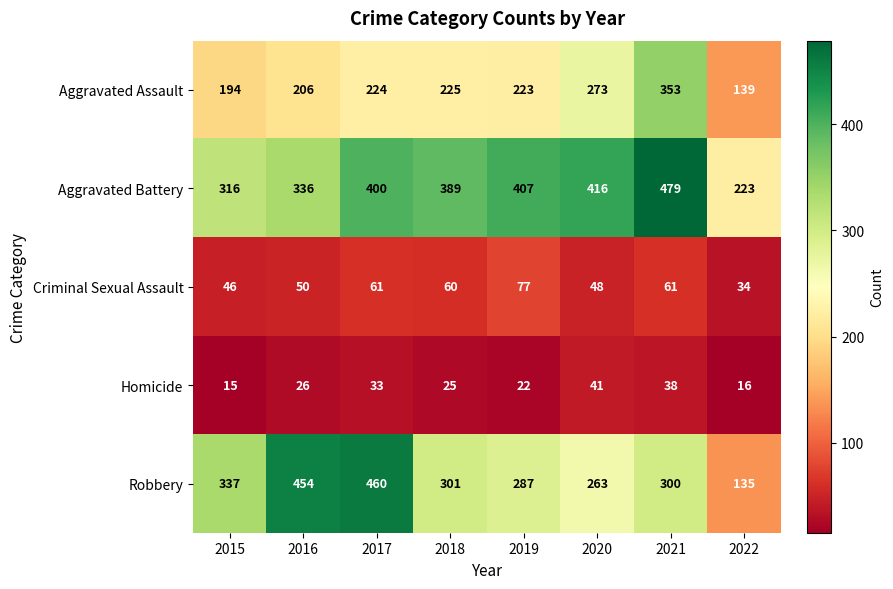

What value does the Criminal Sexual Assault series have at 2019, to the nearest 5?

75